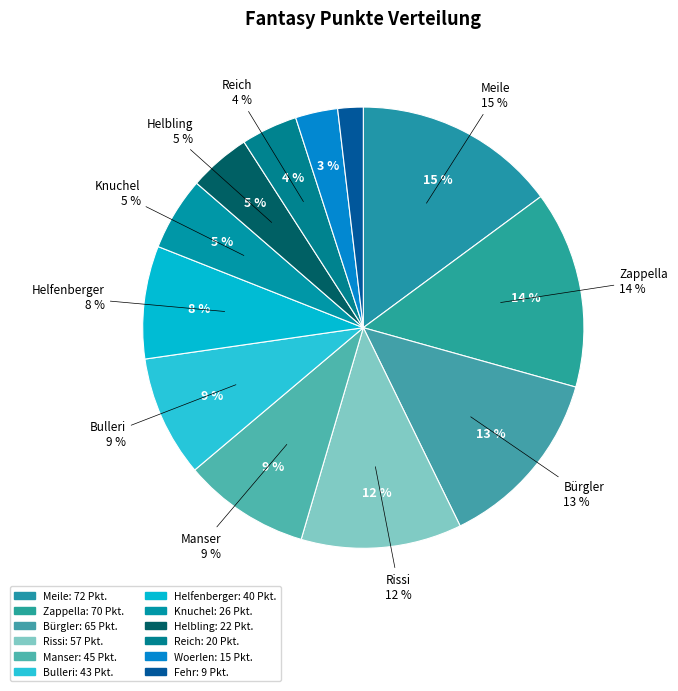

Is it true that Manser is 1% of the pie?

False